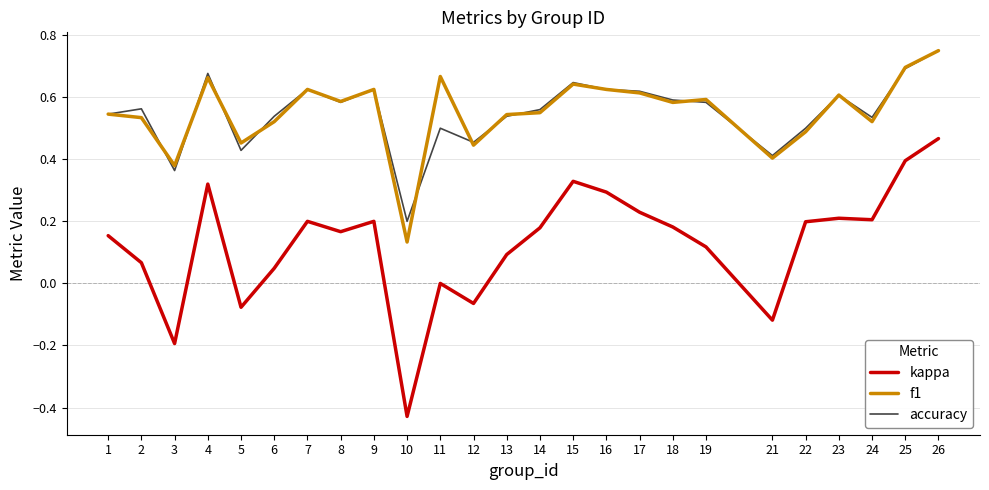

Which series has the widest spread of values?

kappa